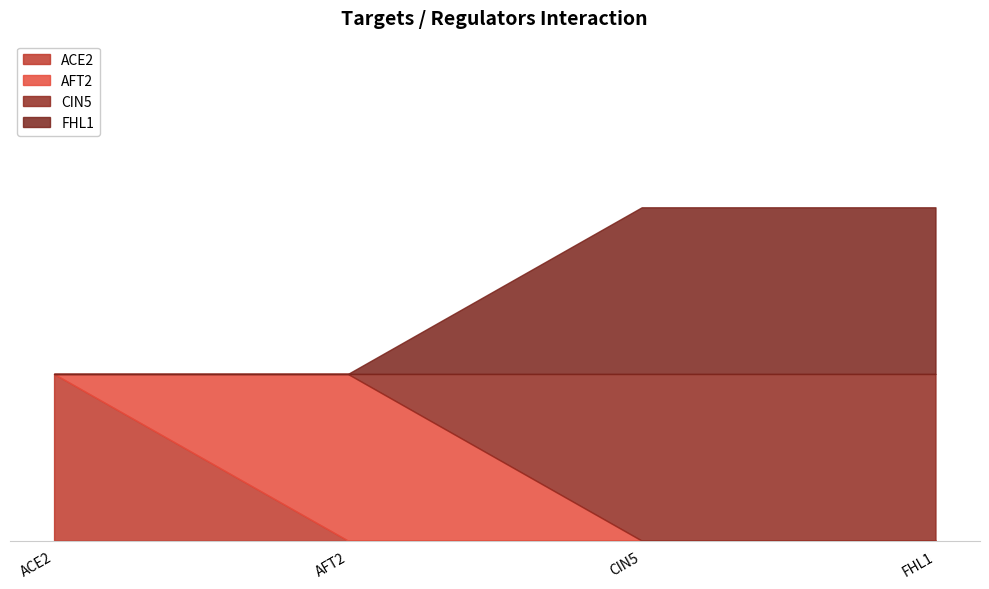

What is the total value across all series at ACE2?

1